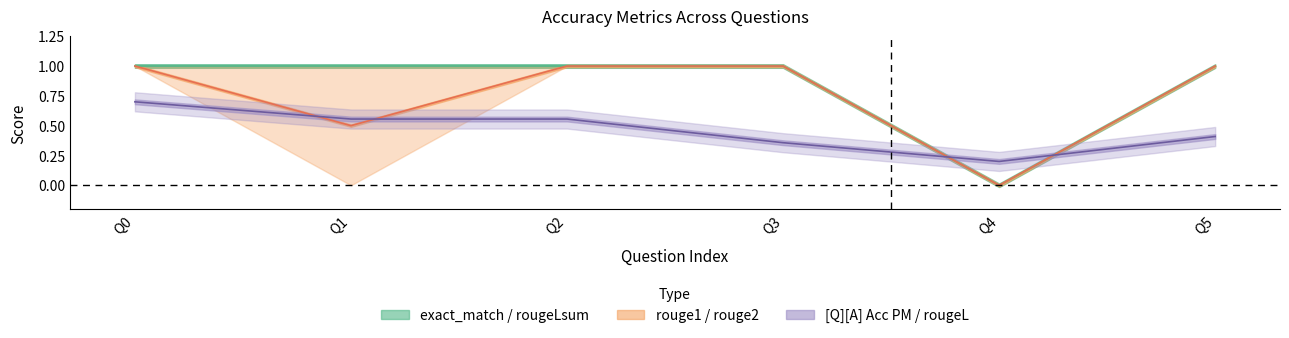

List the series in order of their peak value, highest first.

exact_match, rouge1, rouge2, rougeL, rougeLsum, [Q][A] Acc PM